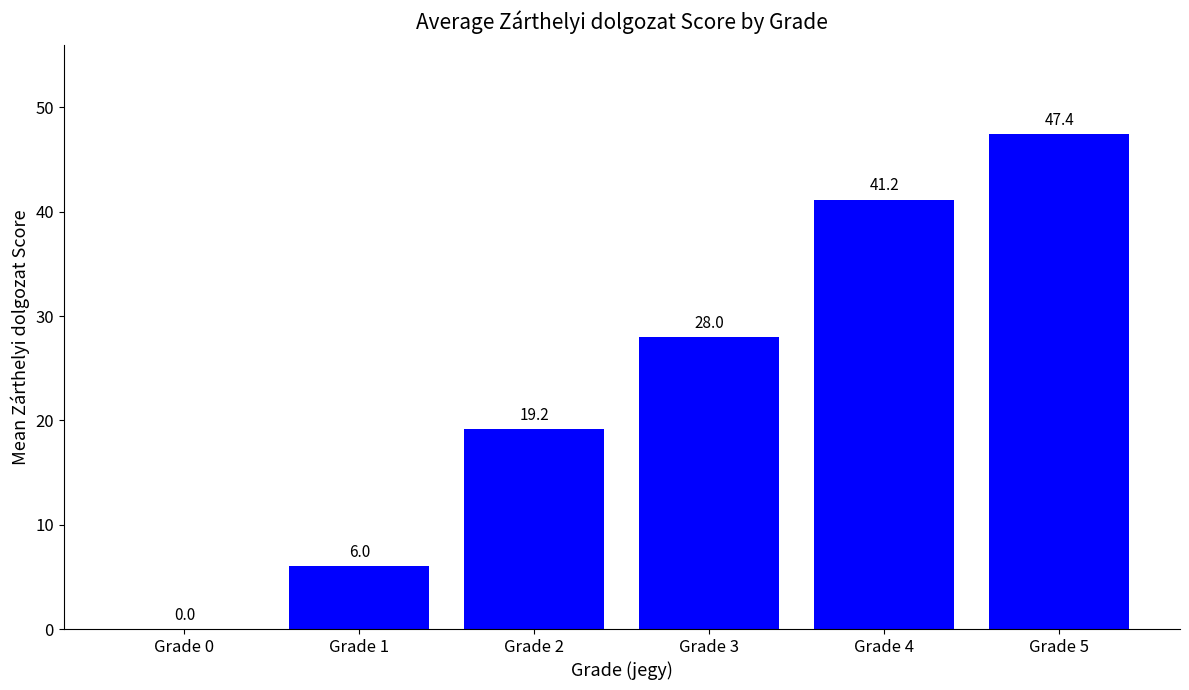

What is the sum of all values?

141.7